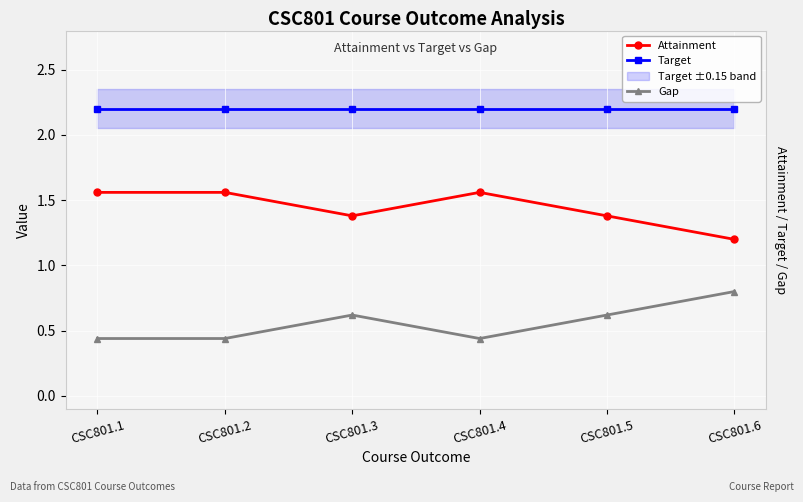

Reading right to left, extract all data points from this chart.

Attainment: 1.2	1.4	1.6	1.4	1.6	1.6
Target: 2.2	2.2	2.2	2.2	2.2	2.2
Gap: 0.8	0.6	0.4	0.6	0.4	0.4